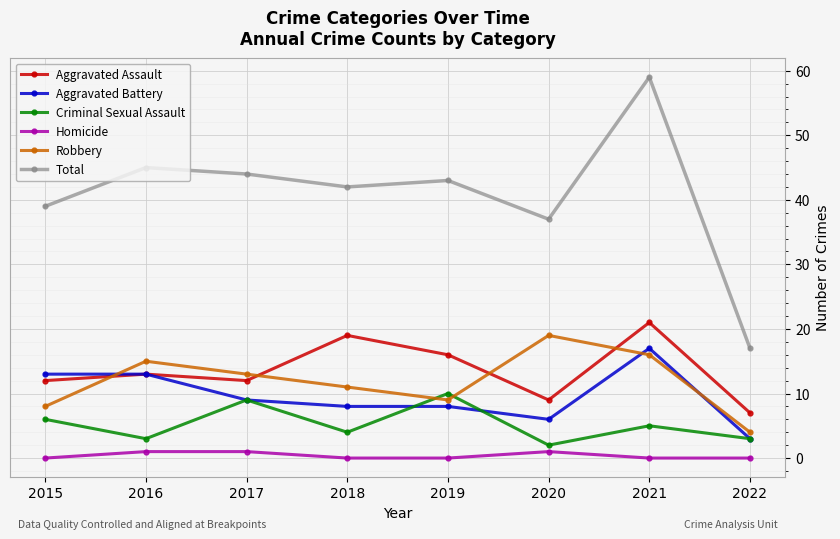

What is the difference between the highest and lowest values at 2021?

59